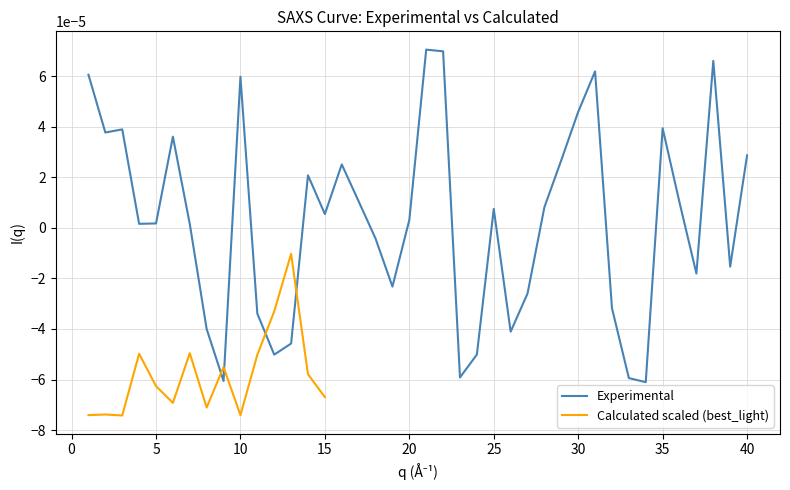

Rank the categories by value from highest to lowest.

21, 22, 38, 31, 1, 10, 30, 35, 3, 2, 6, 40, 29, 16, 14, 17, 36, 28, 25, 15, 20, 5, 4, 7, 18, 39, 37, 19, 27, 32, 11, 8, 26, 13, 24, 12, 23, 33, 9, 34